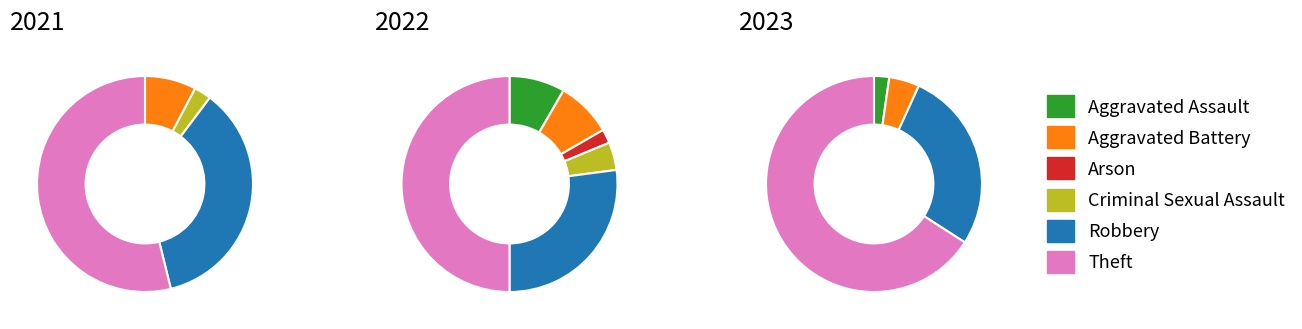

How many segments does this pie chart have?

6